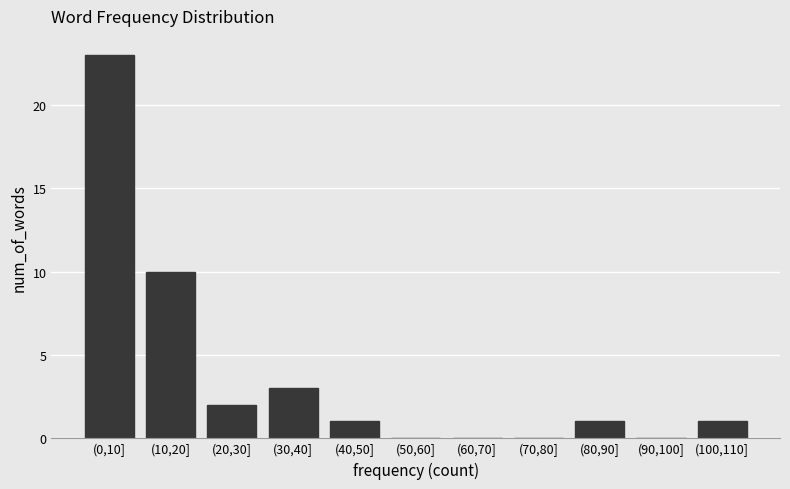

Reading left to right, what are all the values shown in this chart?

(0,10]=23	(10,20]=10	(20,30]=2	(30,40]=3	(40,50]=1	(50,60]=0	(60,70]=0	(70,80]=0	(80,90]=1	(90,100]=0	(100,110]=1